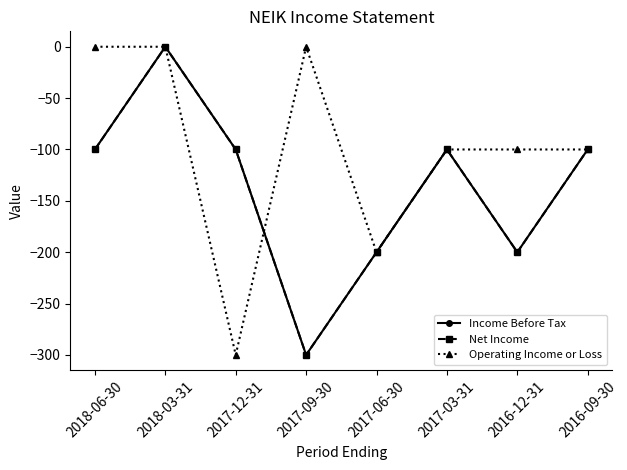

What is the difference between the second highest and second lowest values in the Operating Income or Loss series?

200